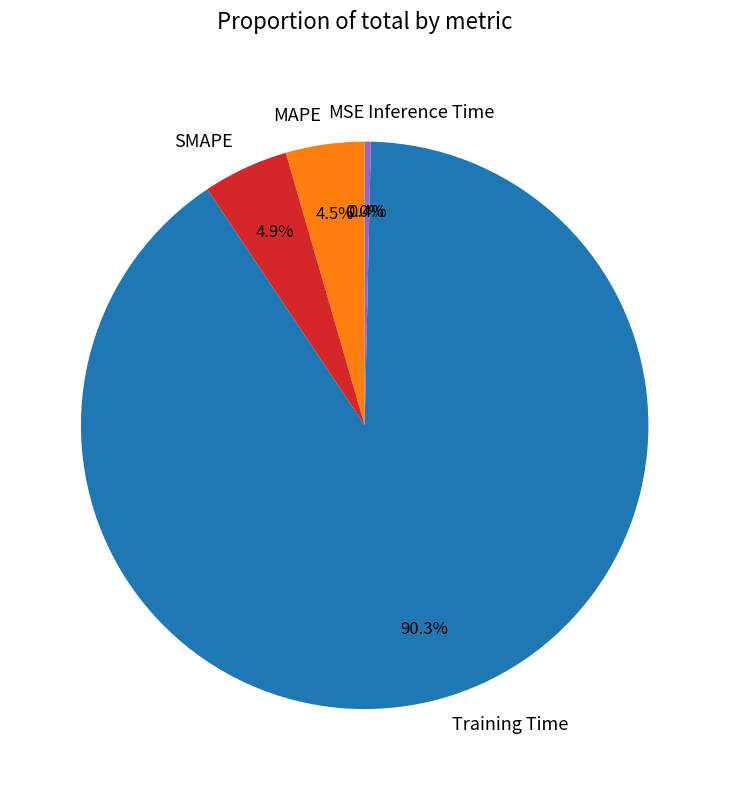

To the nearest percent, what is the difference between the largest and smallest slice percentages?

90%